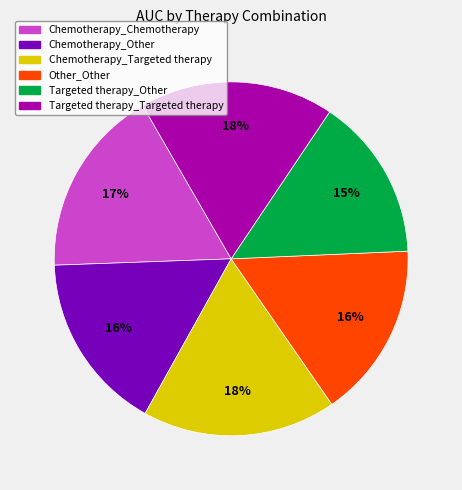

Between Other_Other and Targeted therapy_Targeted therapy, which is larger?

Targeted therapy_Targeted therapy